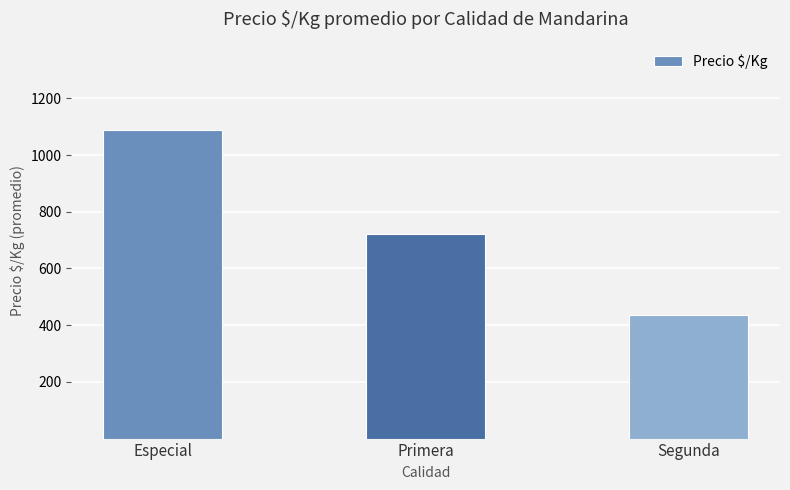

How many bars are there in total?

3